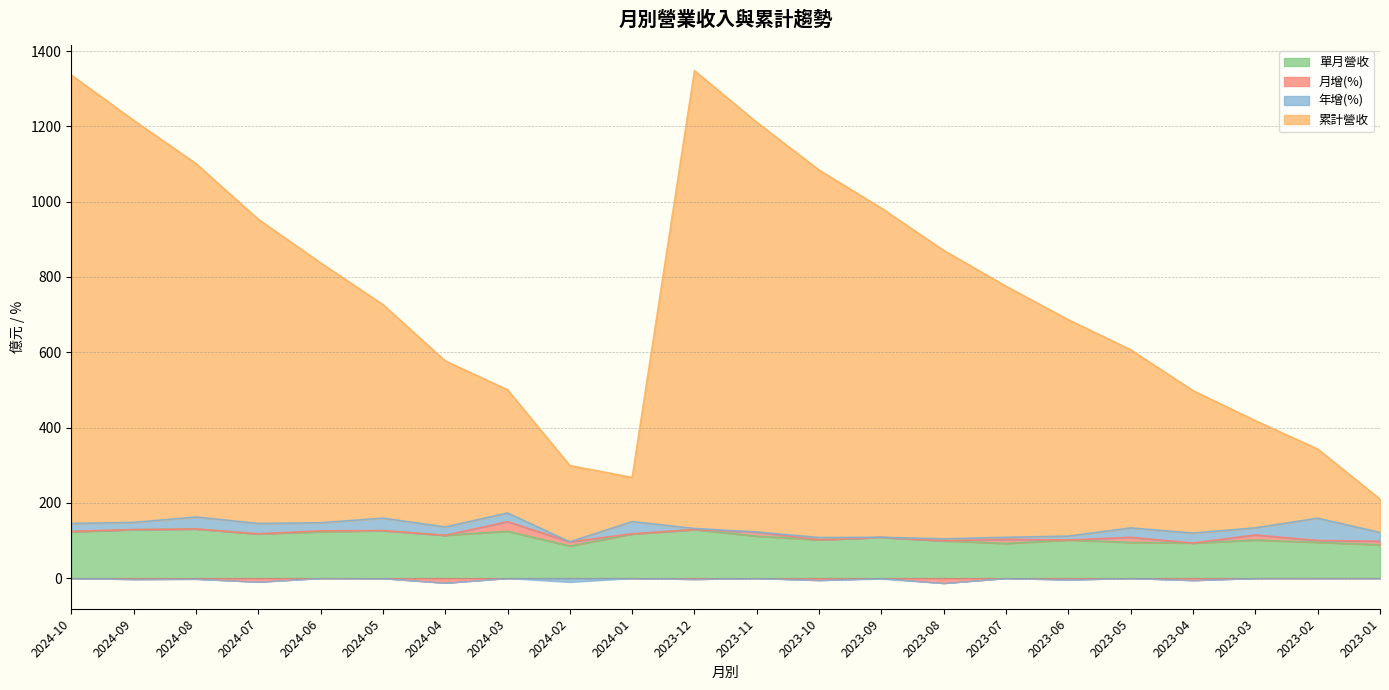

True or false: 單月營收 and 累計營收 intersect in this chart.

False